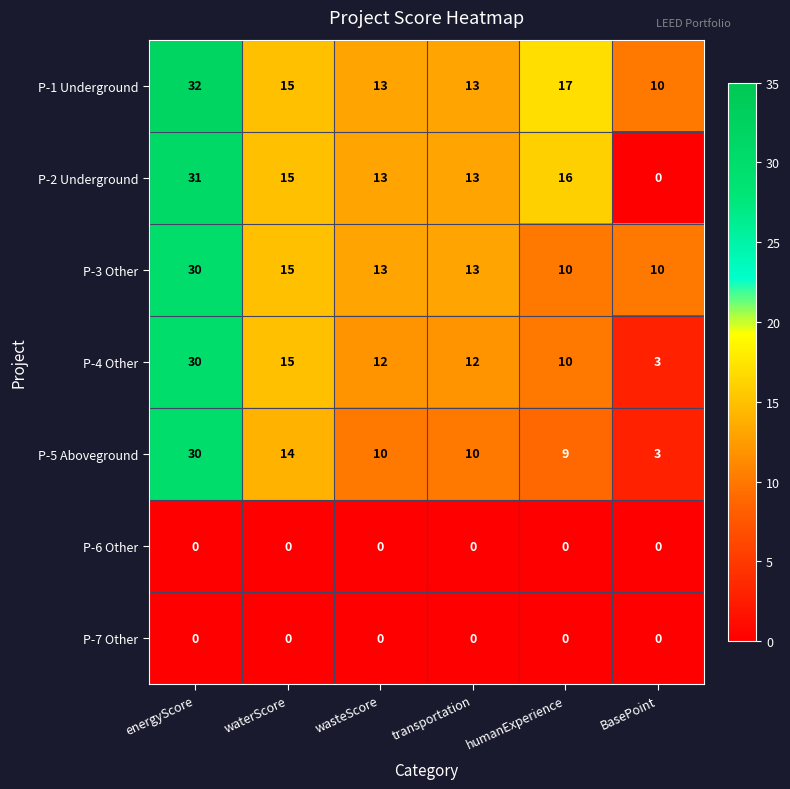

The value of P-3 Other at waterScore is 22. True or false?

False